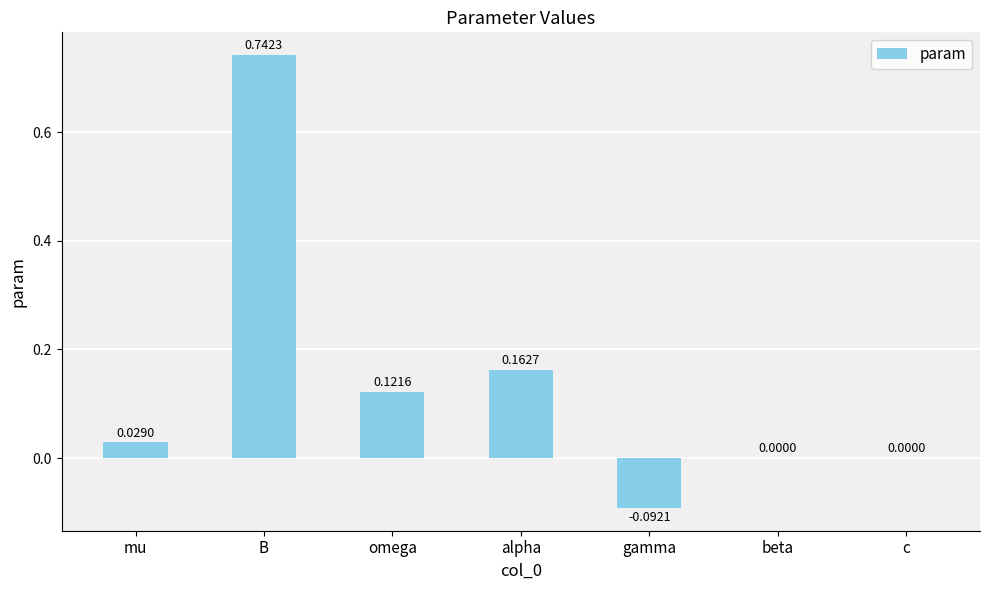

At which label does the data first exceed 0?

mu